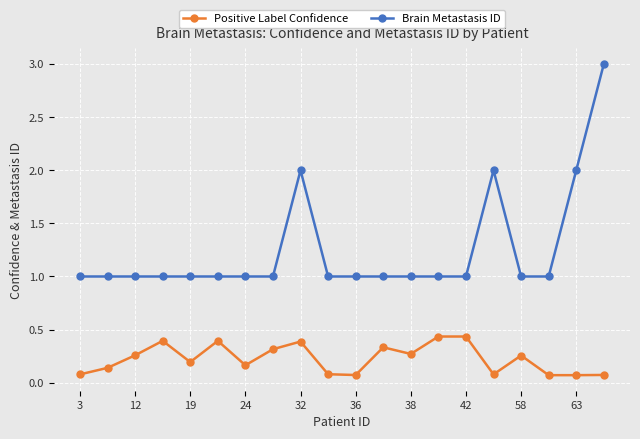

What is the sum of all Brain Metastasis ID values?

25.0